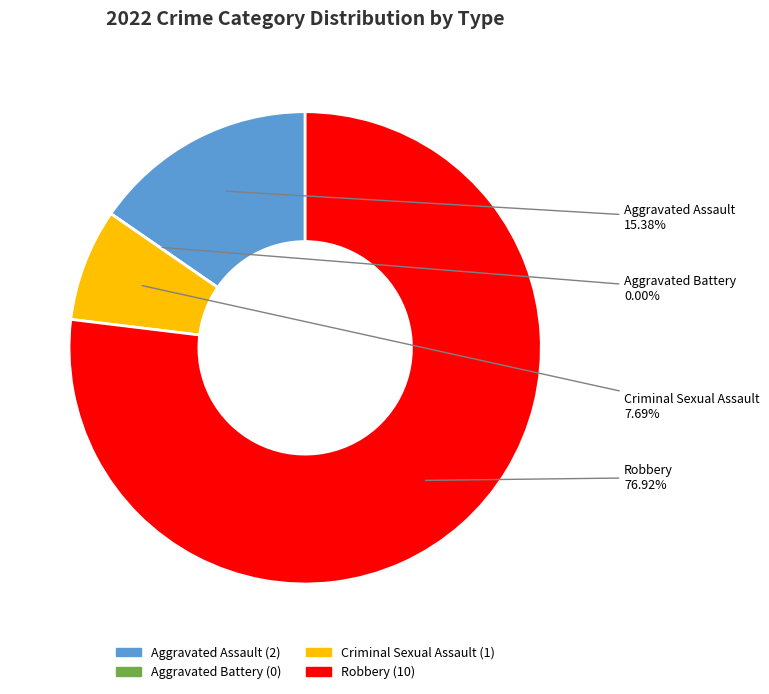

Which slice is the smallest?

Aggravated Battery